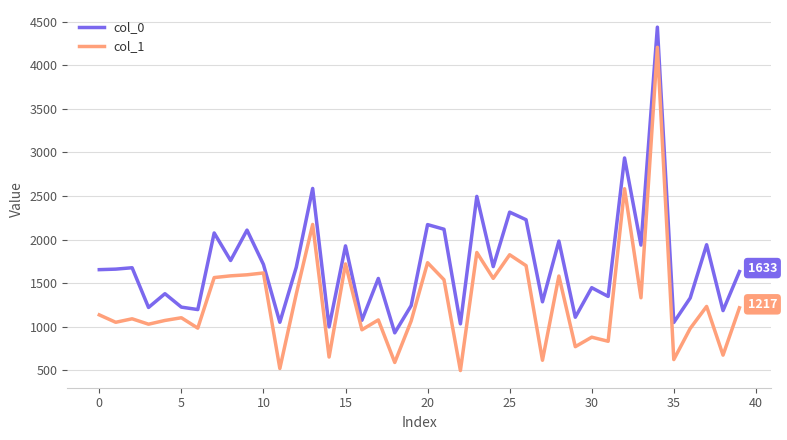

What is the difference between the maximum and minimum values in the col_0 series?

3508